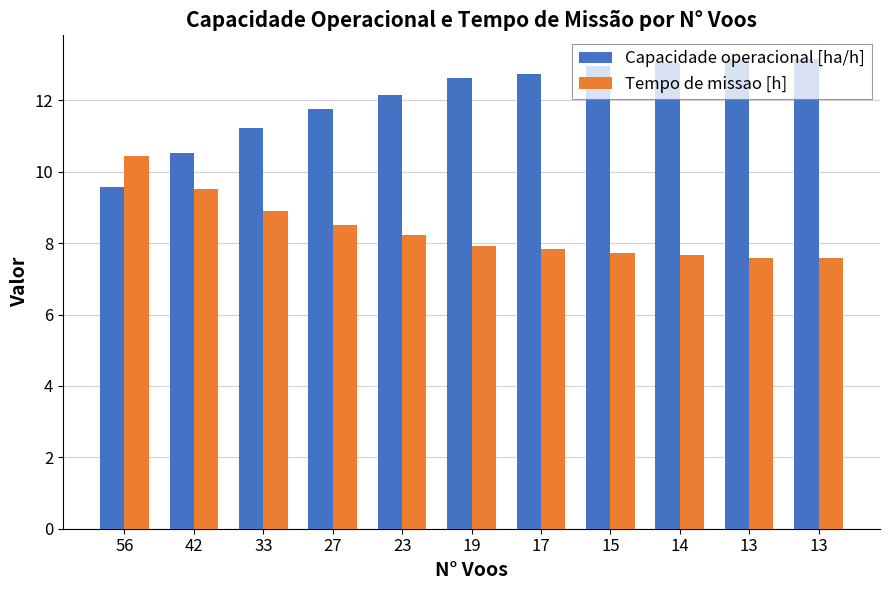

What are all the series names shown in the legend?

Capacidade operacional [ha/h], Tempo de missao [h]